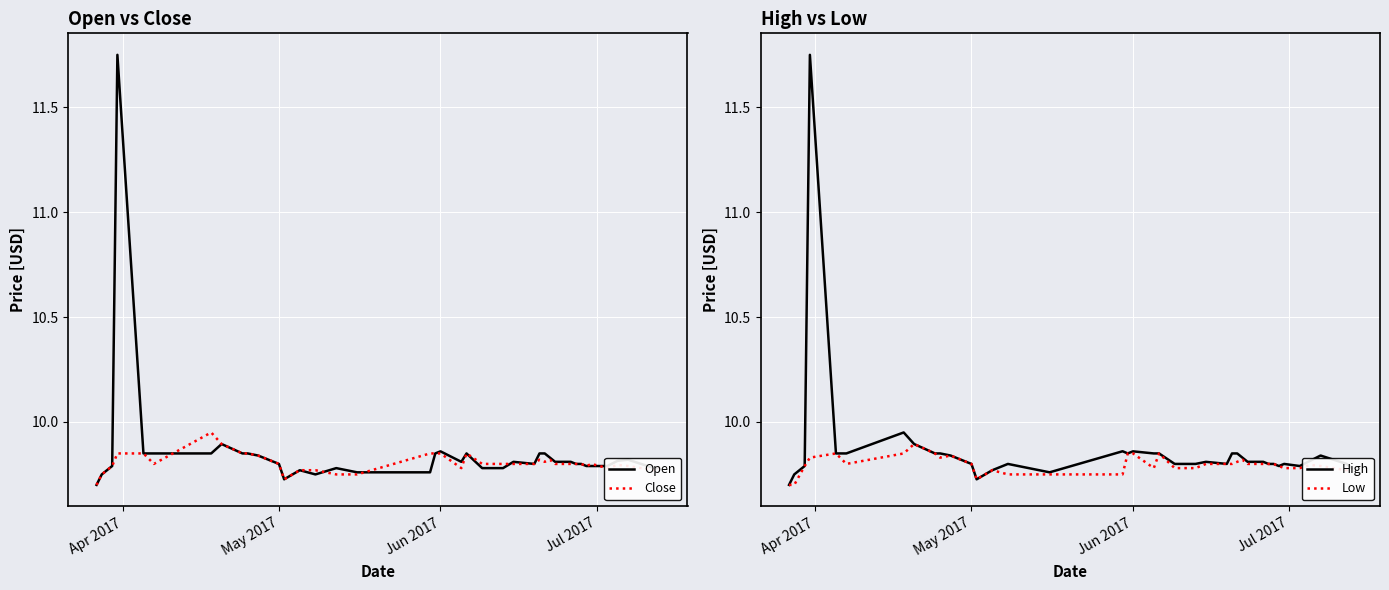

True or false: High has more than 2 points higher than both neighbors.

True